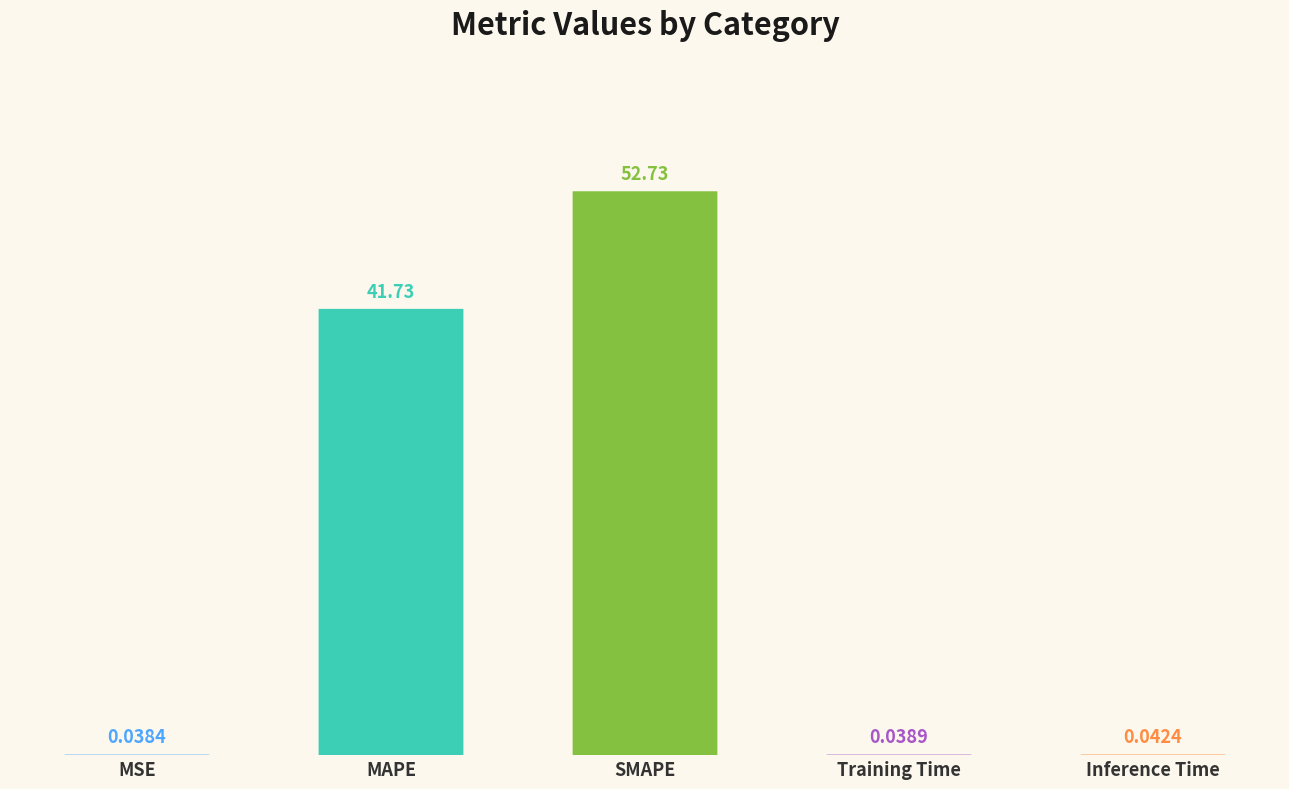

Between MSE and MAPE, which is larger?

MAPE